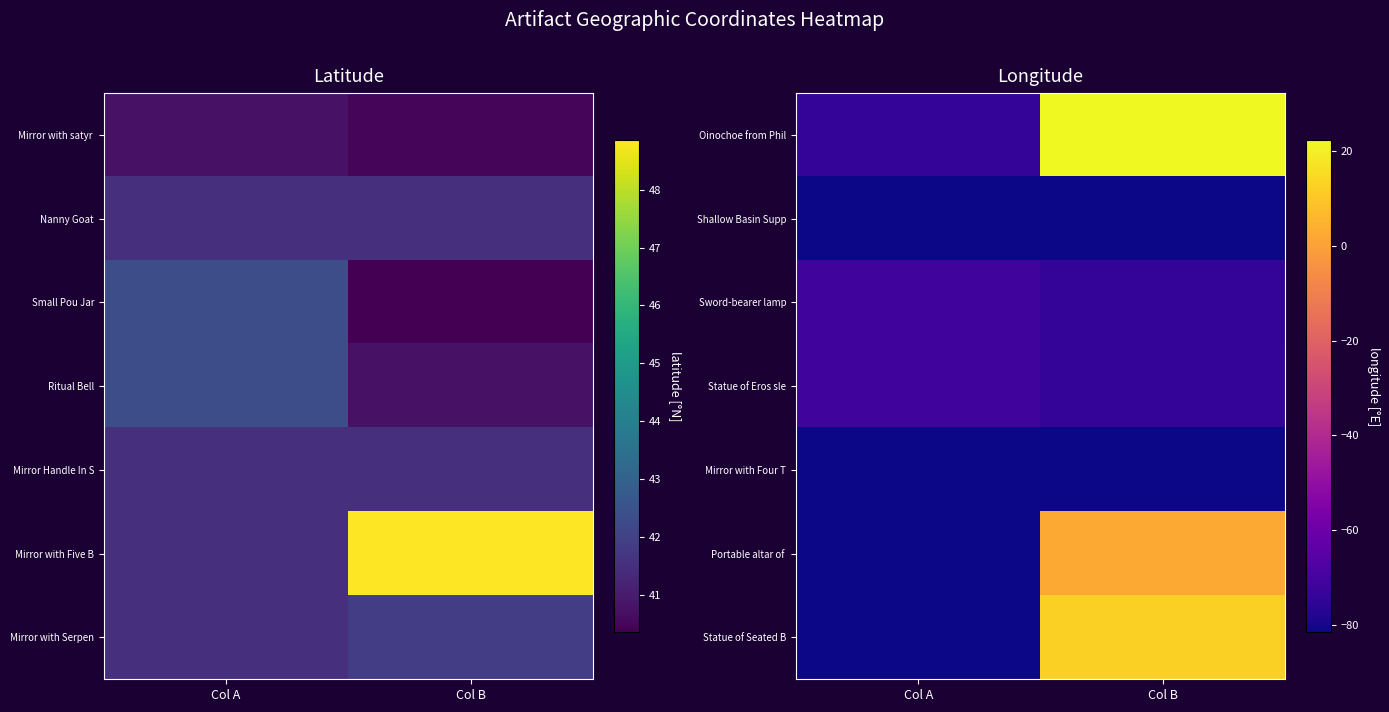

Is it true that Mirror with Four T equals -142.5 at Col A?

False